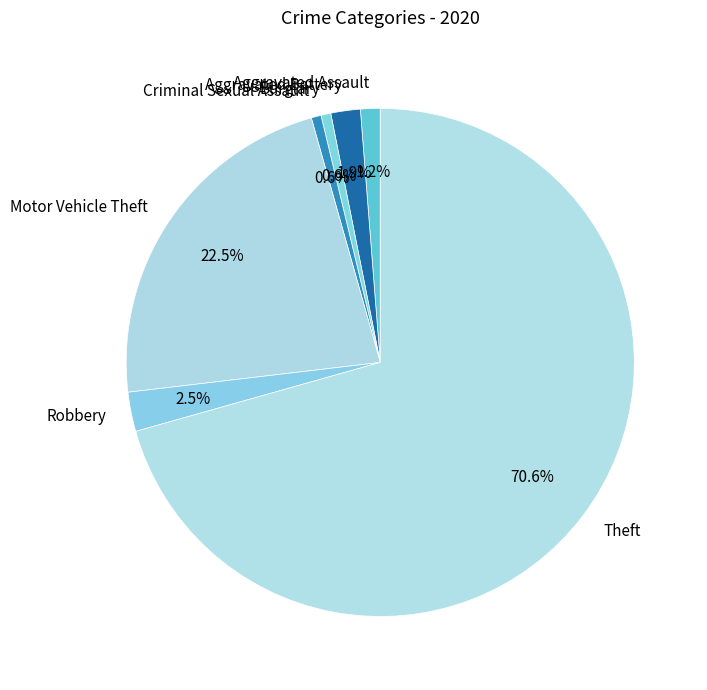

Which has a higher value, Criminal Sexual Assault or Robbery?

Robbery